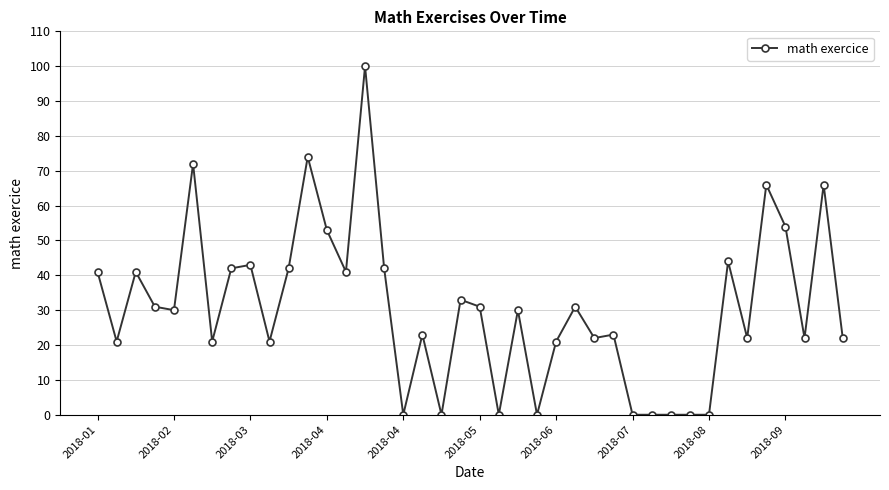

True or false: the data has more than 0 interior local peaks.

True